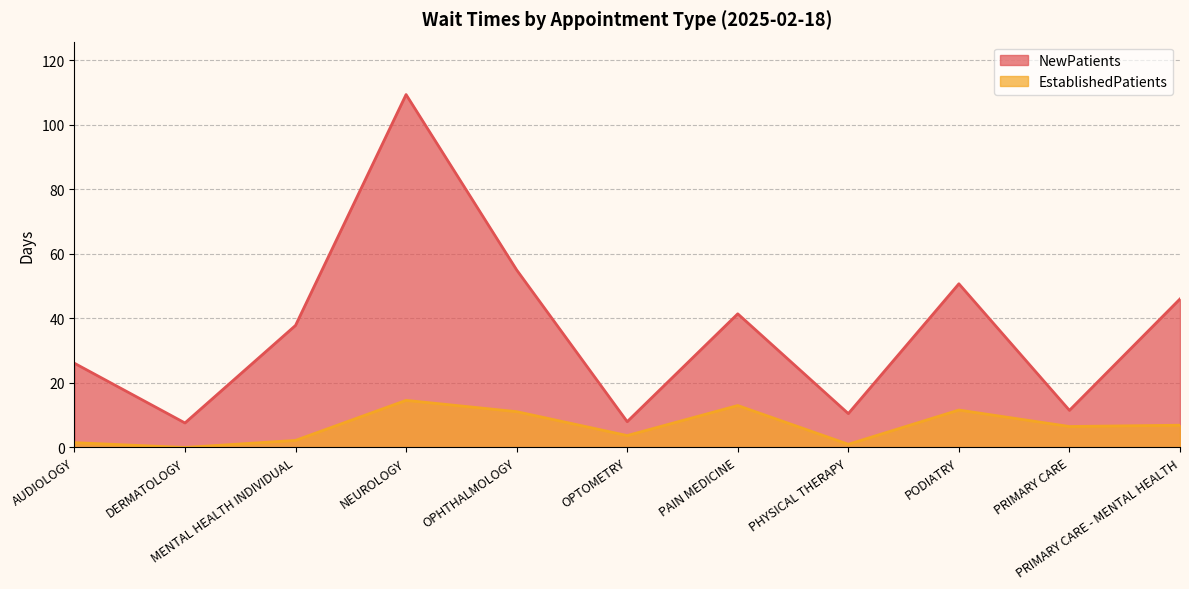

How many lines are shown in the chart?

2